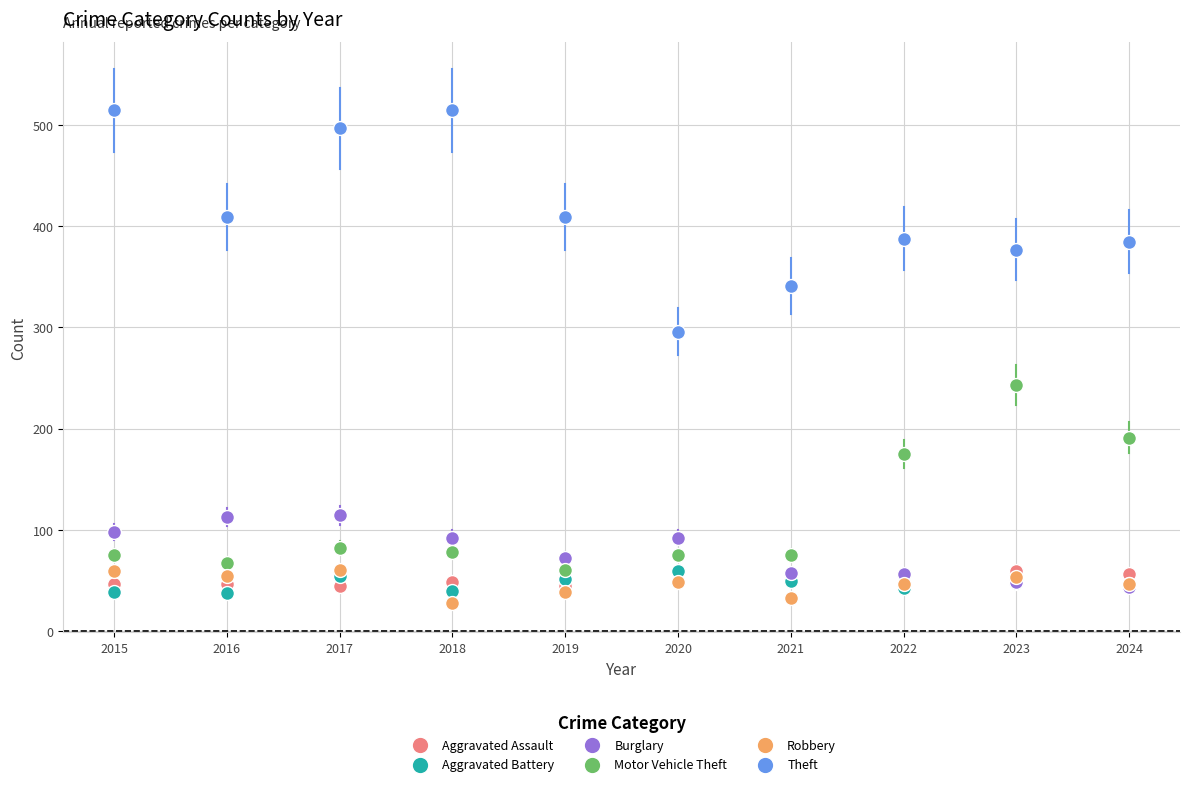

Which series contains the highest Y value?

Theft